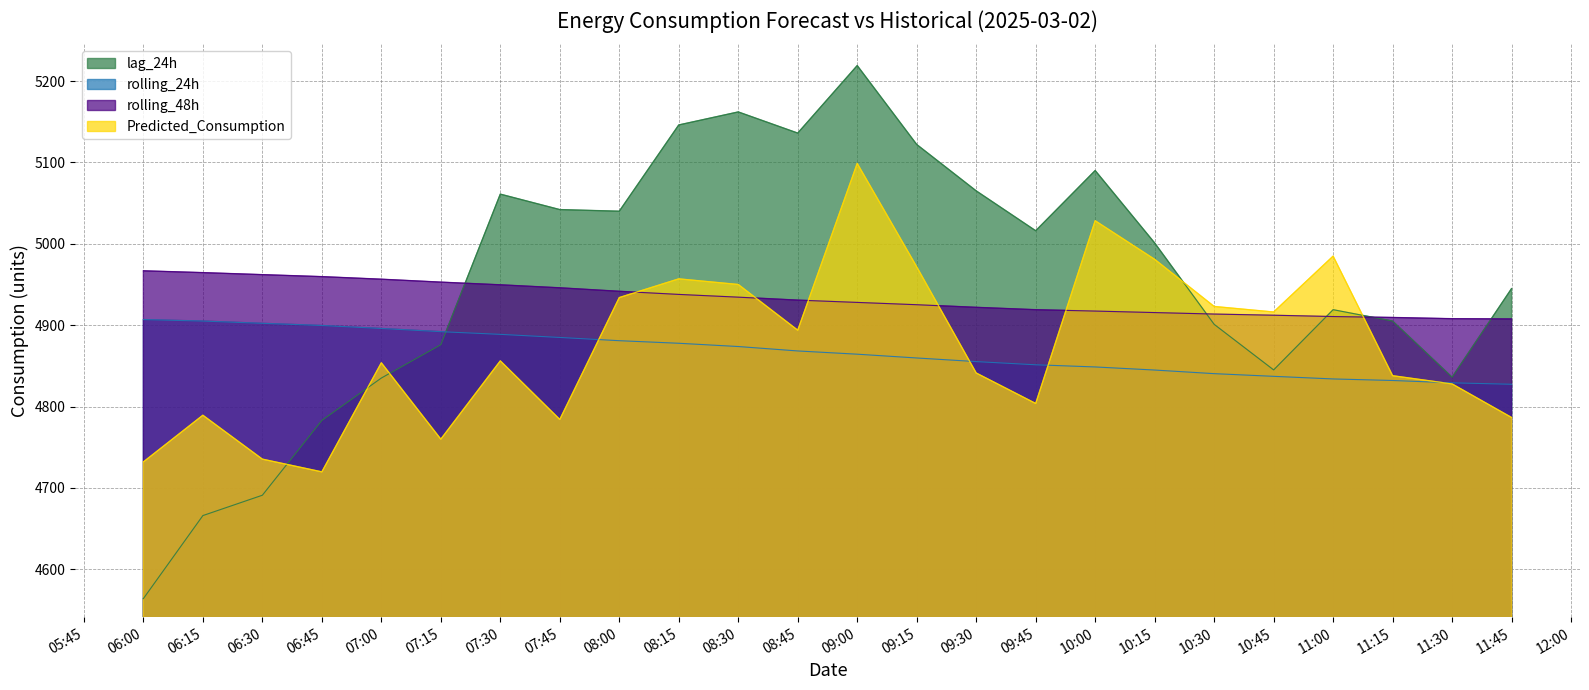

At 07:30, list the series in order from smallest to largest.

Predicted_Consumption, rolling_24h, rolling_48h, lag_24h